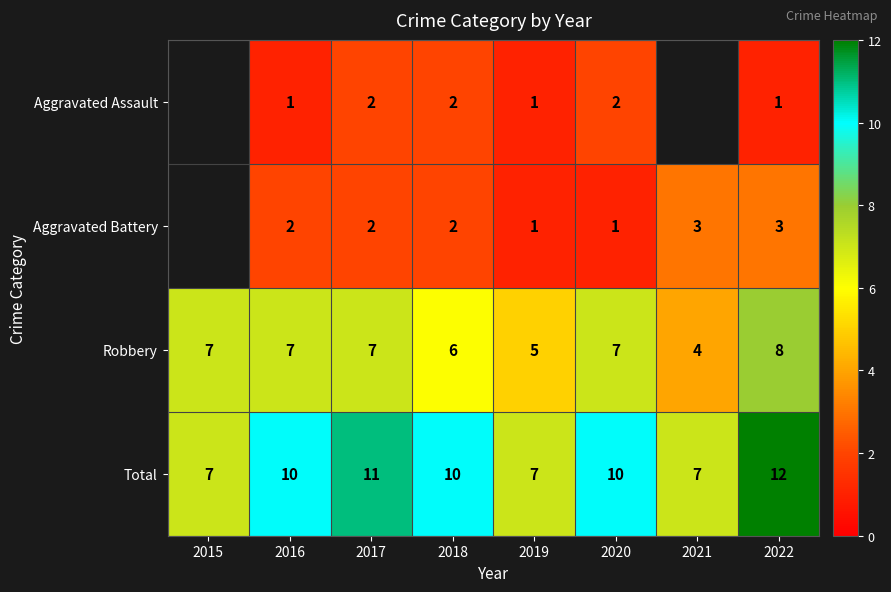

What is the total value across all series at 2020?

20.0